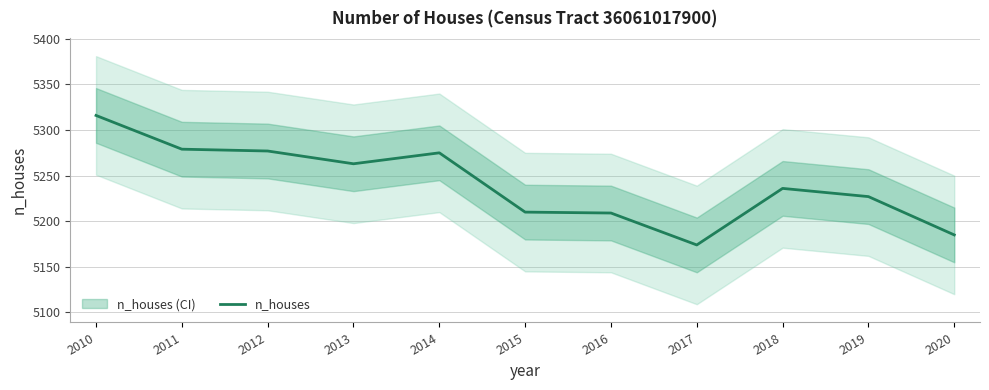

Is it true that the value at 2016 is 5209?

True